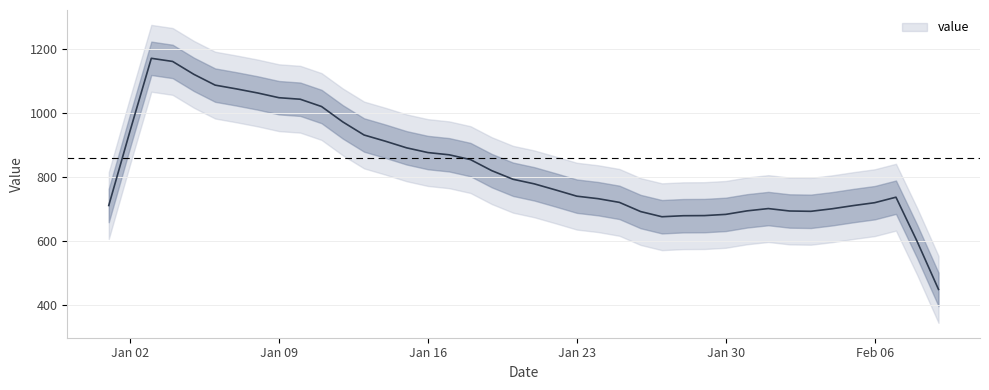

Between 2023-02-04 and 2023-01-16, which is larger?

2023-01-16